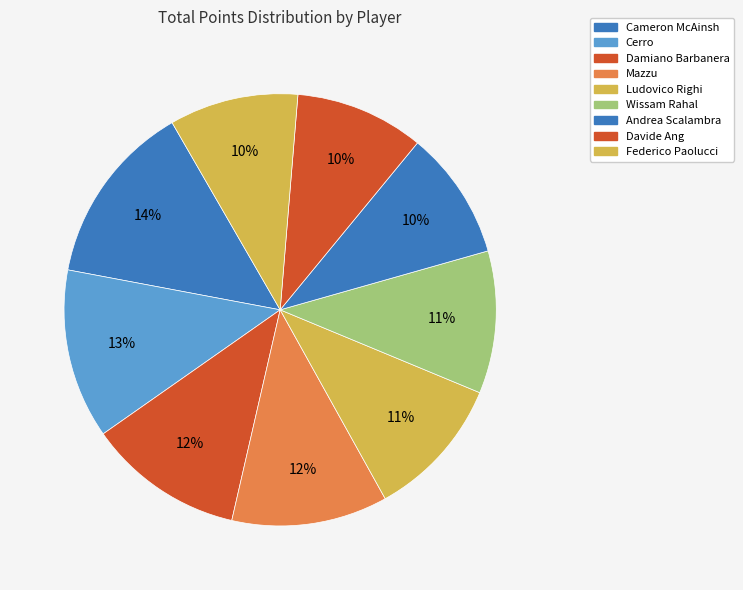

To the nearest percent, what percentage of the pie is Cameron McAinsh?

14%